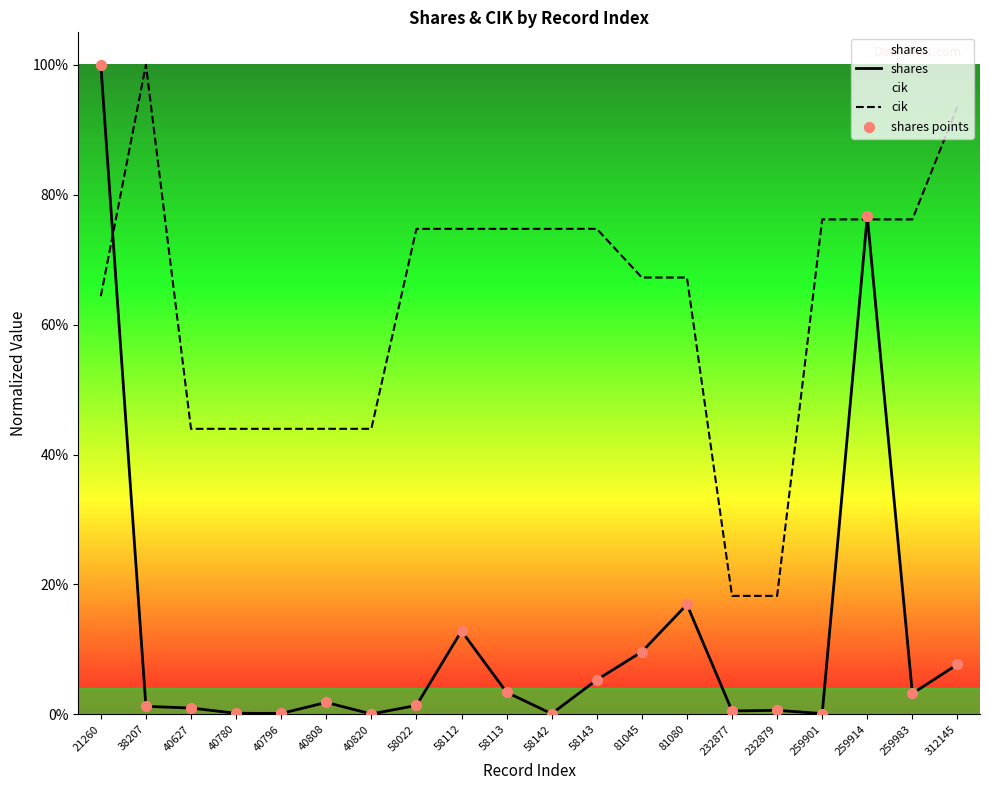

Which series contains the lowest Y value?

shares